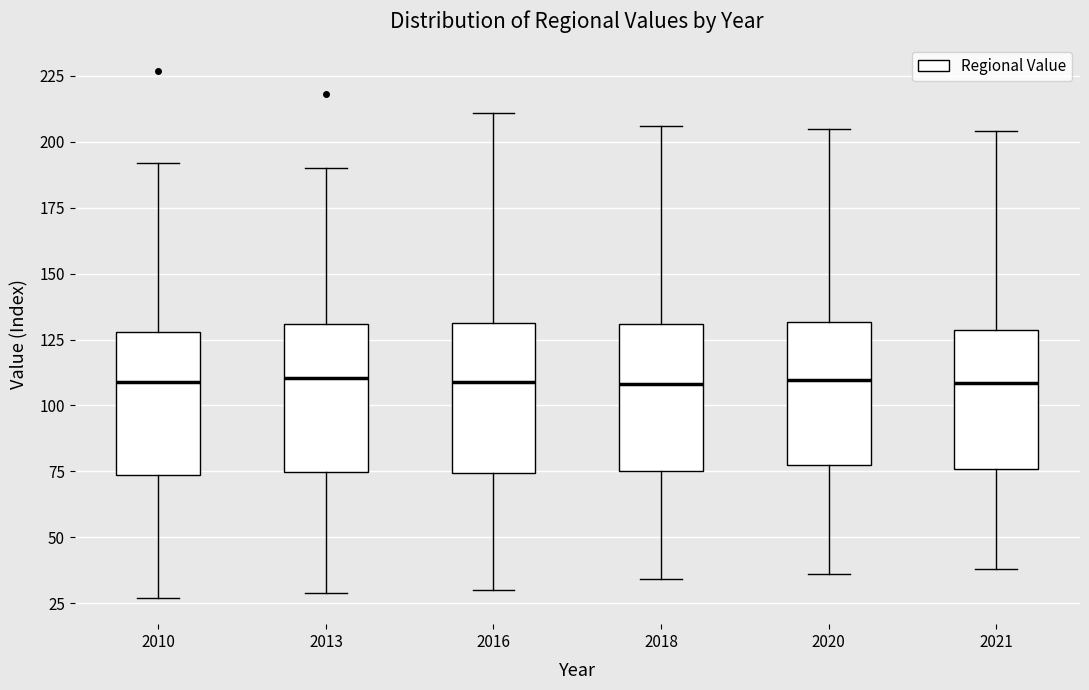

Where is the lower edge of the box at x = 2013 on the y-axis? The values are not printed on the chart, so give them approximately, as read against the axis.

75